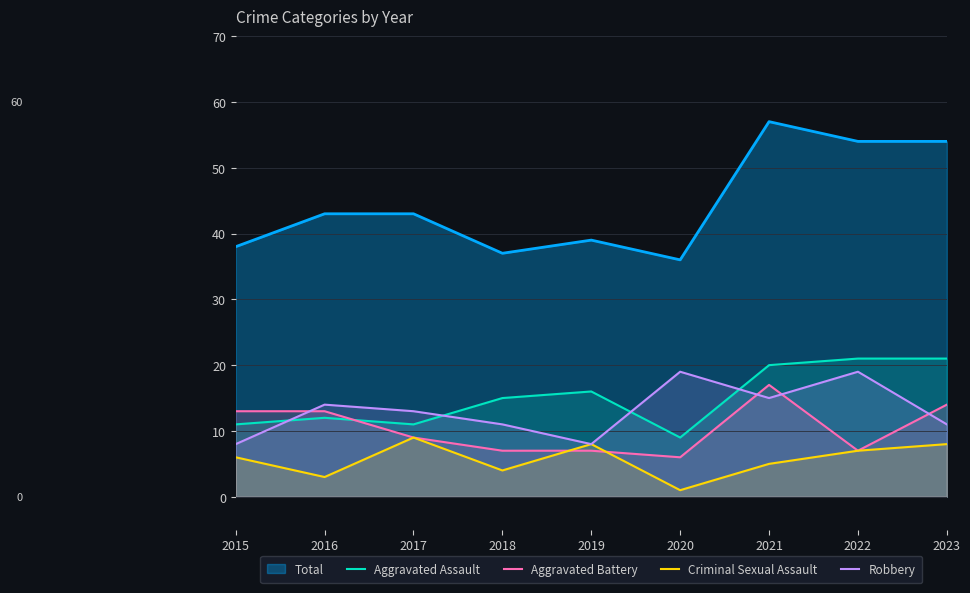

How many intersections are there between Robbery and Aggravated Battery?

4